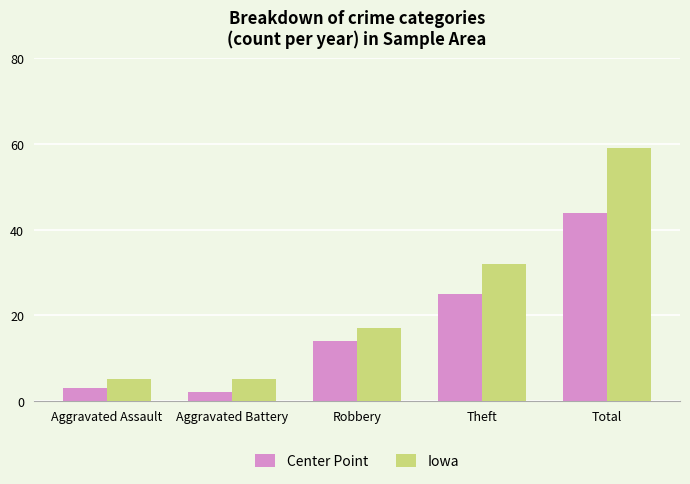

Reading left to right, list all the values displayed in this chart.

Center Point: Aggravated Assault=3	Aggravated Battery=2	Robbery=14	Theft=25	Total=44
Iowa: Aggravated Assault=5	Aggravated Battery=5	Robbery=17	Theft=32	Total=59